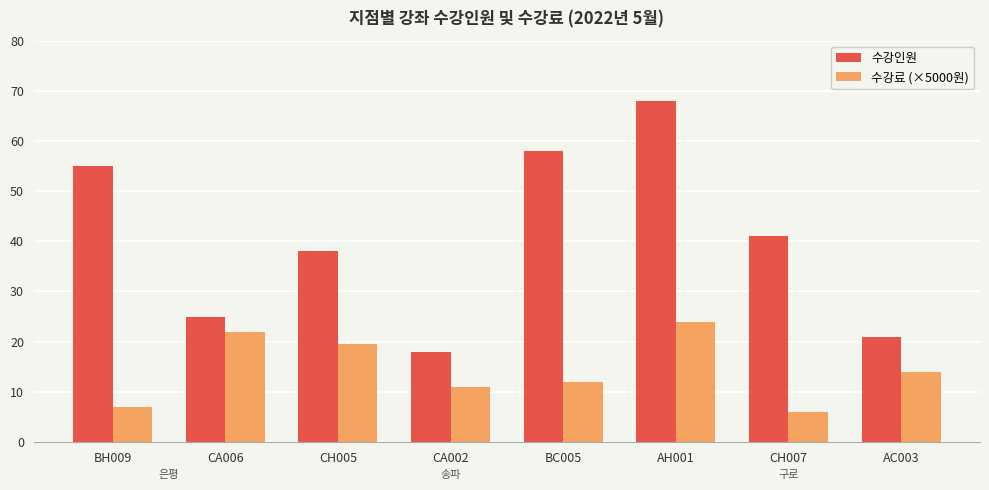

What position from the right is CA006?

7